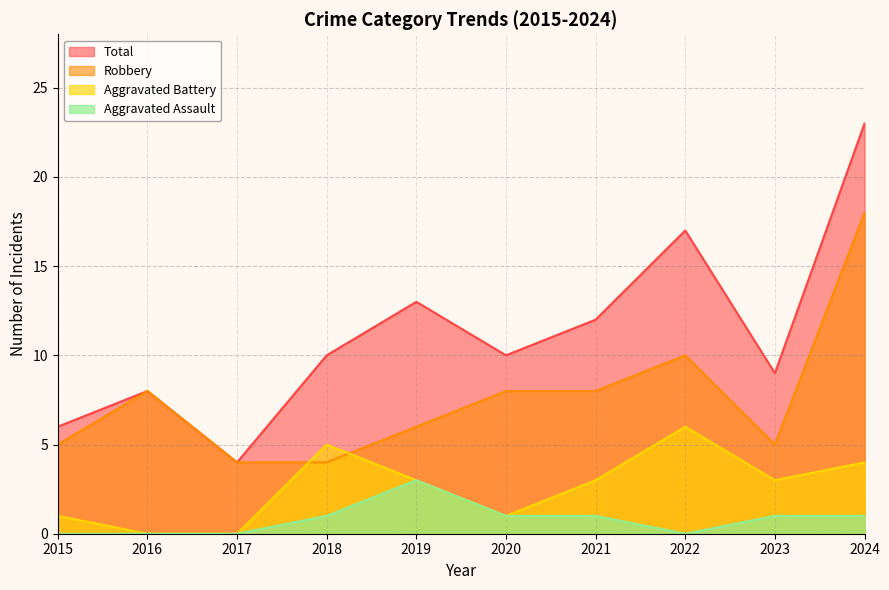

How many positive values does the Aggravated Battery series have?

8